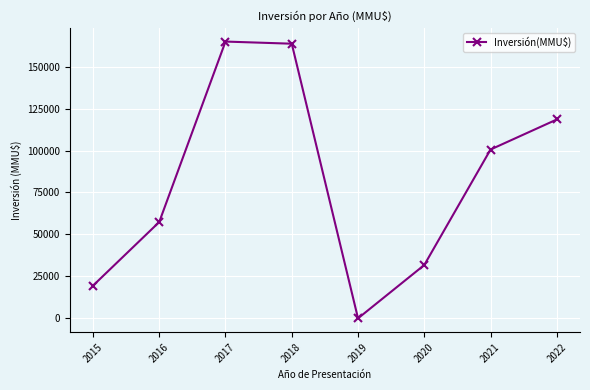

What is the change in value from 2016 to 2022?

+61090